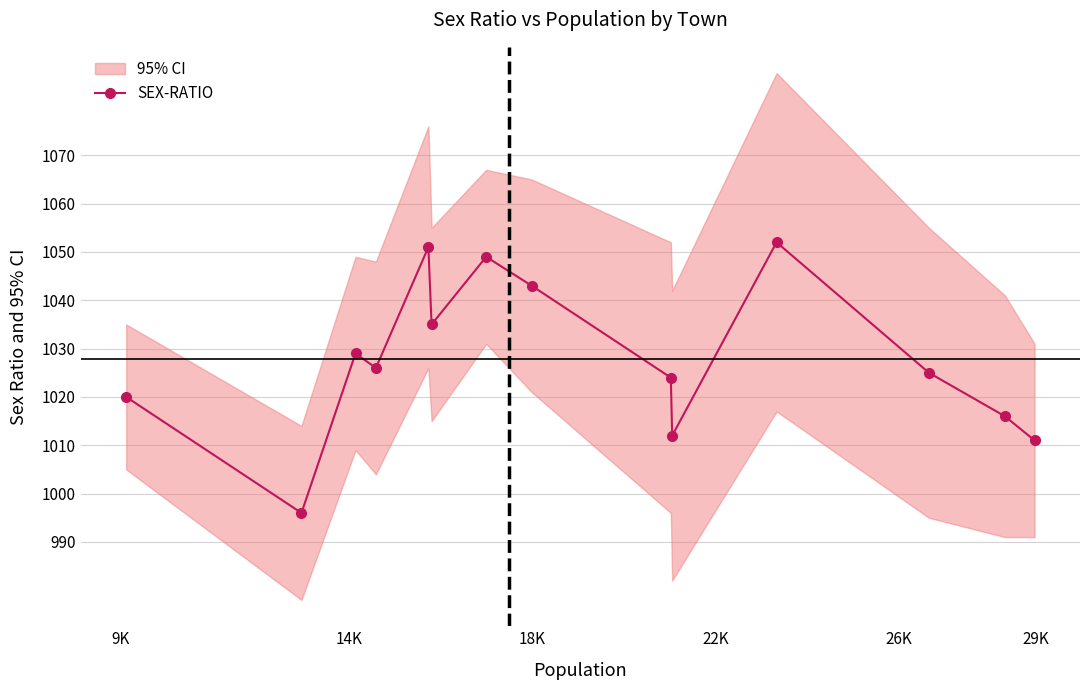

What is the value of the SEX-RATIO point at the 8th from the left?

1043